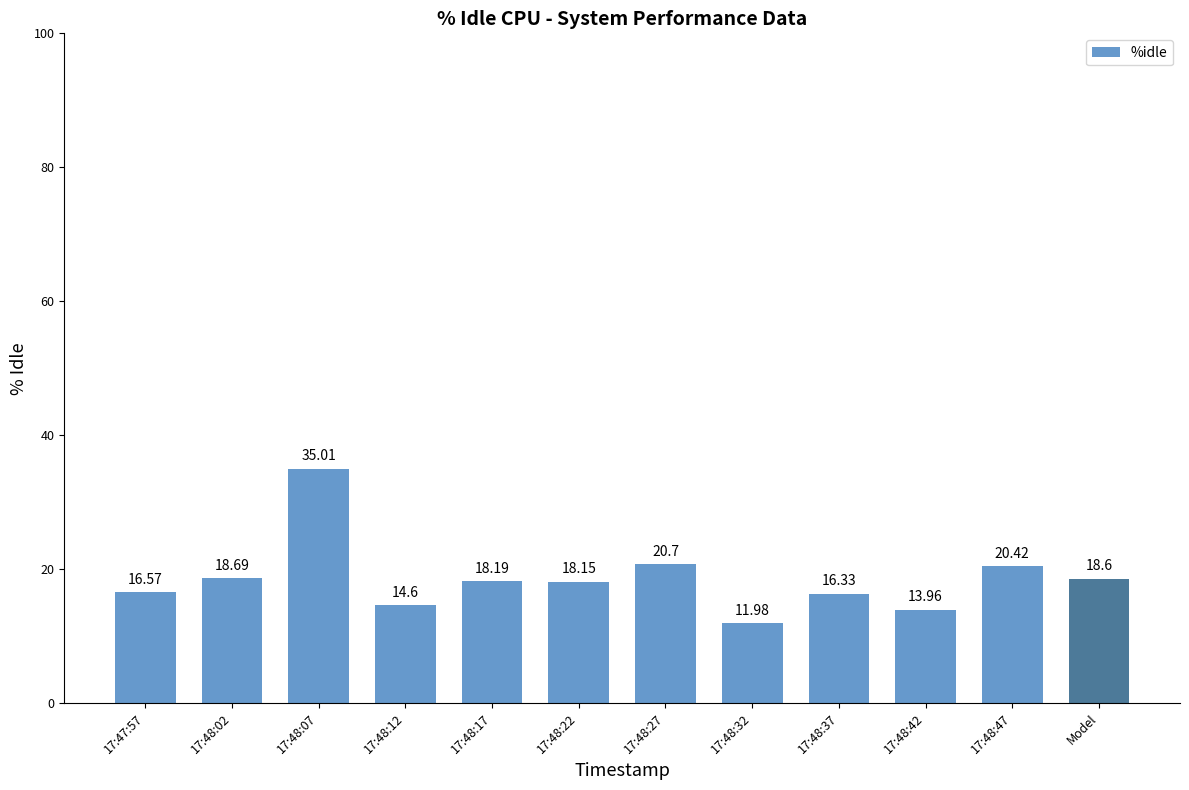

What is the label of the 8th bar from the left?

17:48:32